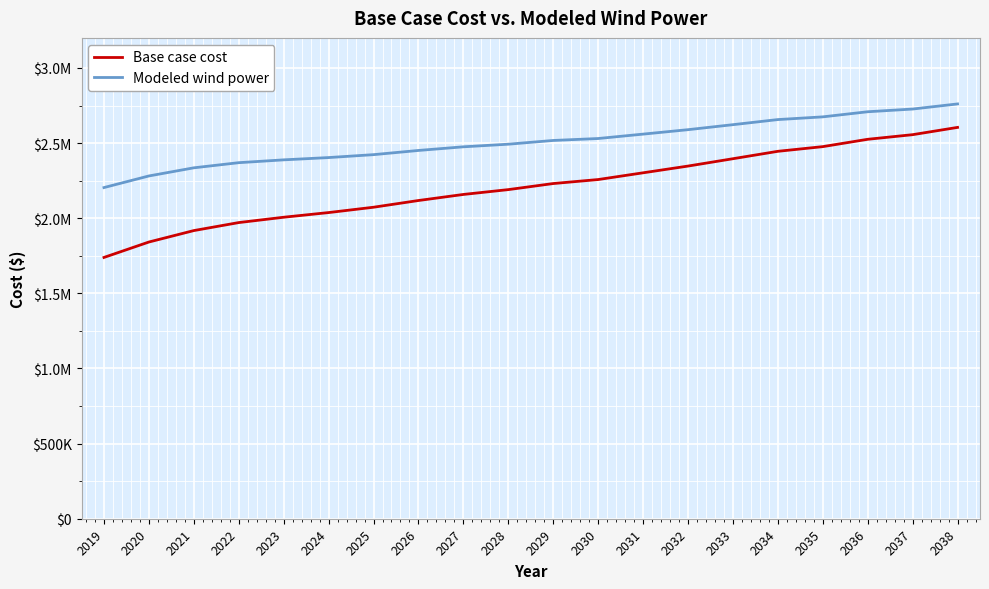

Between 2020 and 2021, which is larger?

2021